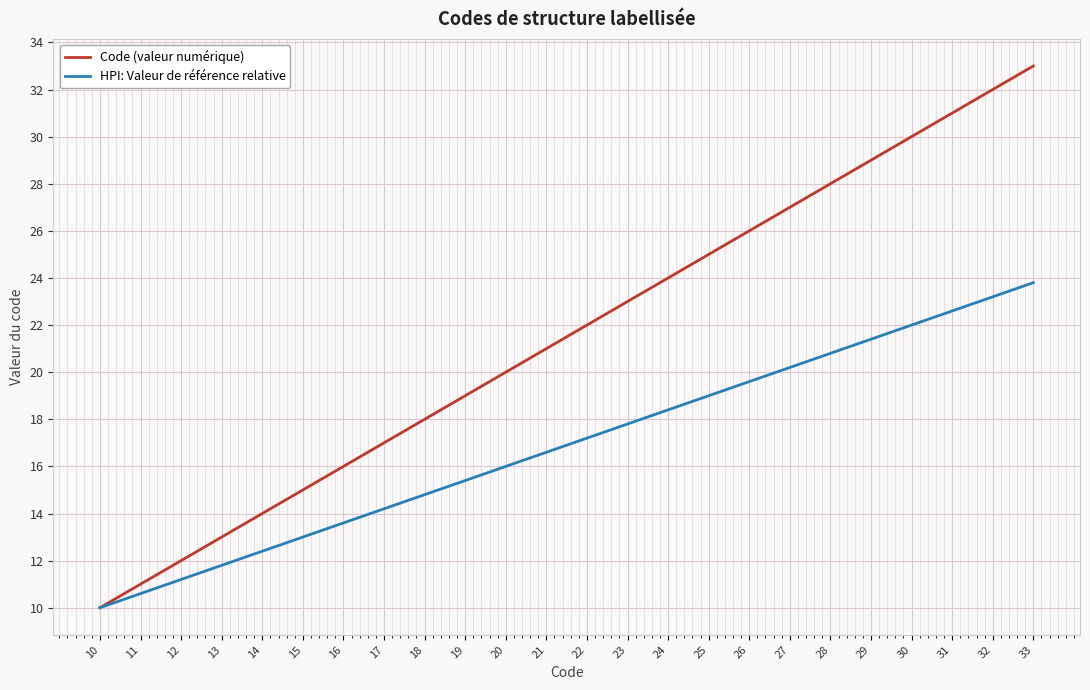

Which series has the largest range (max minus min)?

Code (valeur numérique)